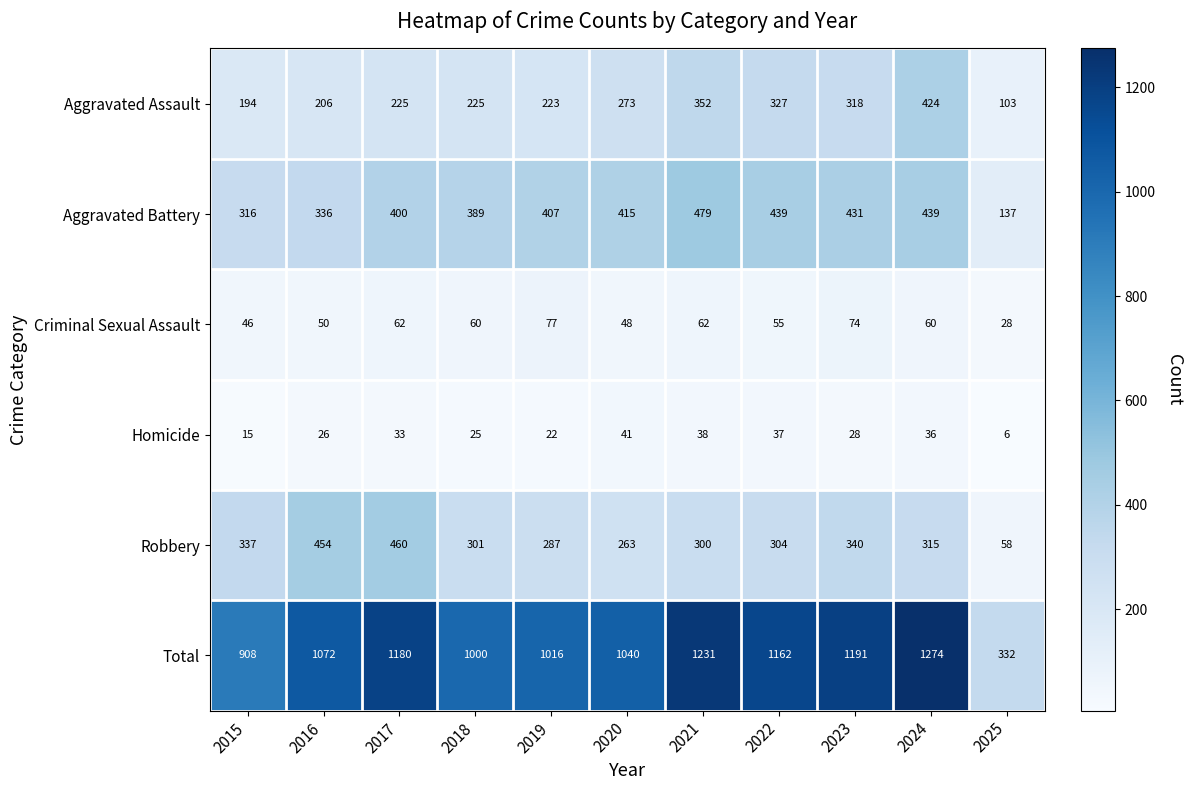

What is the difference between the Aggravated Battery values at 2020 and 2015?

99